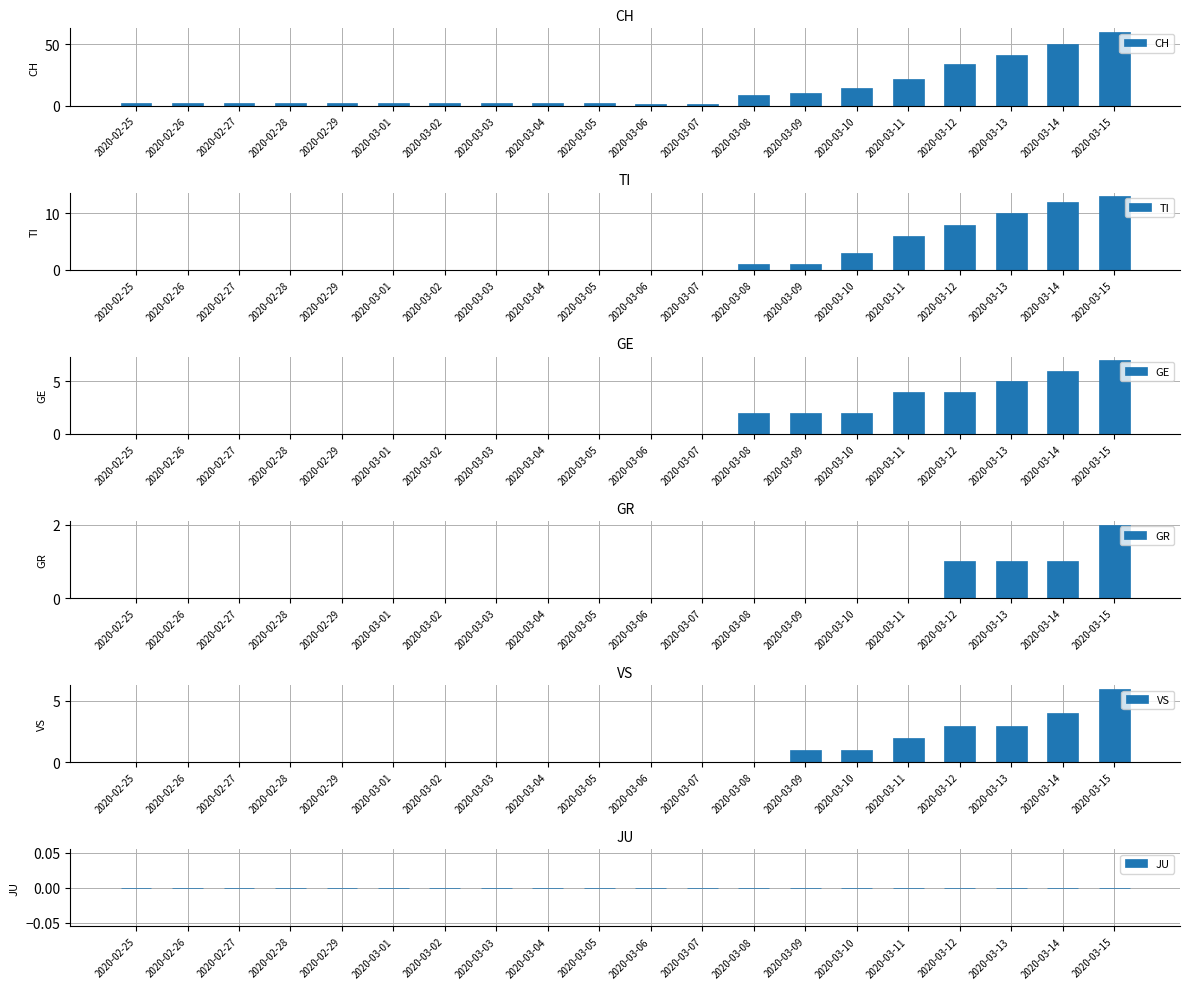

True or false: JU has a value of 0 at 2020-03-02.

True